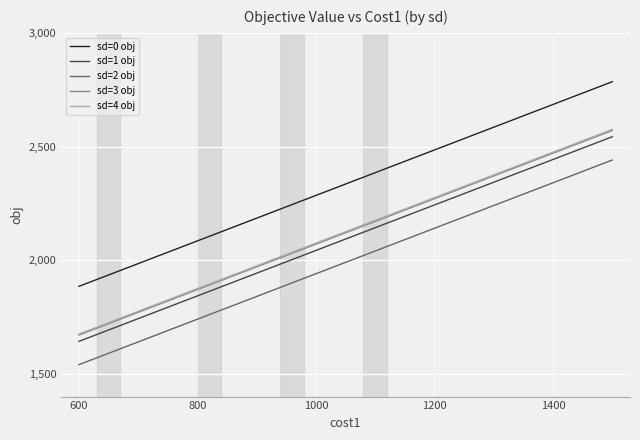

True or false: sd=4 obj and sd=1 obj intersect in this chart.

False